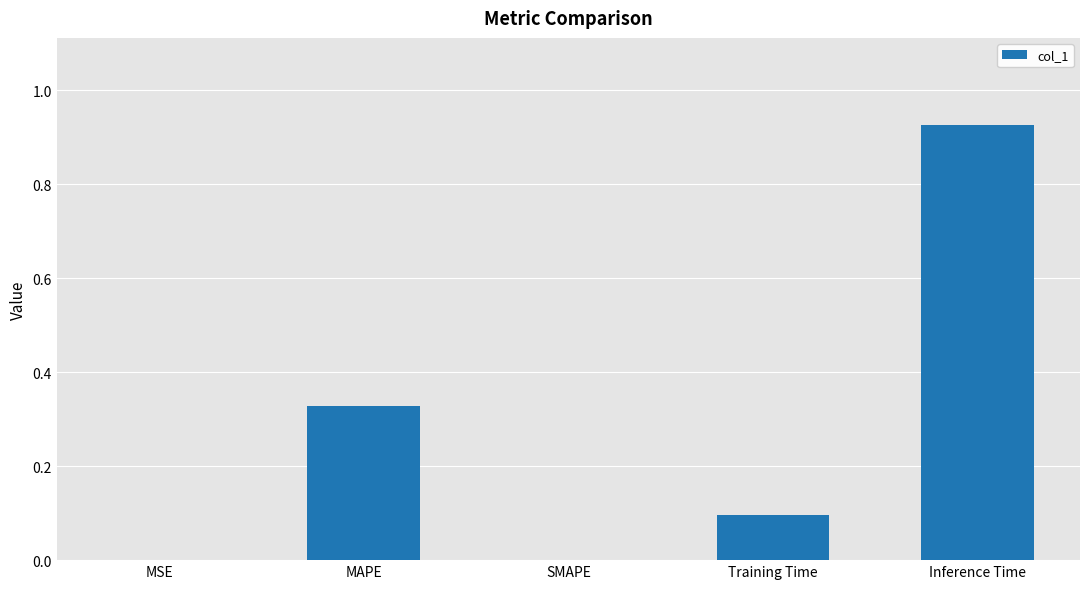

What is the sum of all values?

1.3